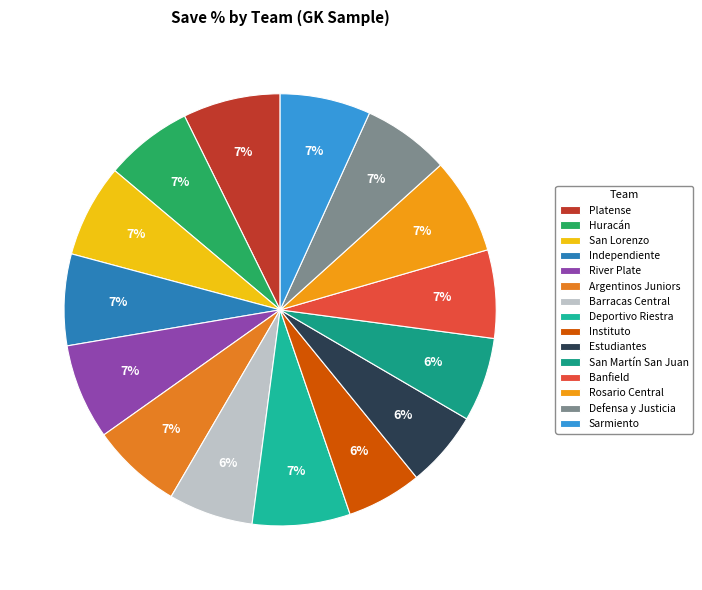

How many segments does this pie chart have?

15